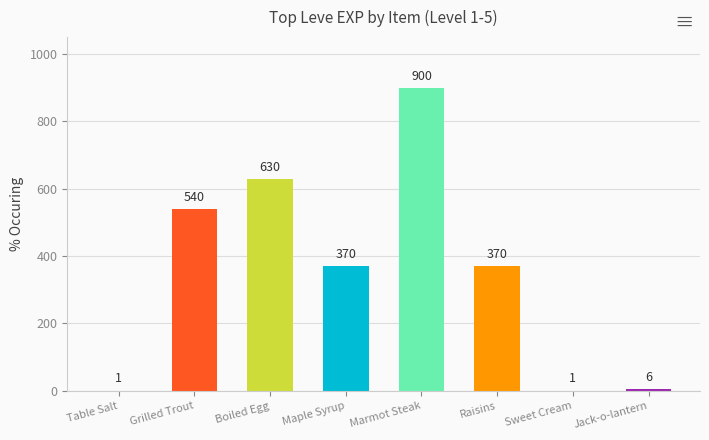

What is the maximum value shown in the chart?

900